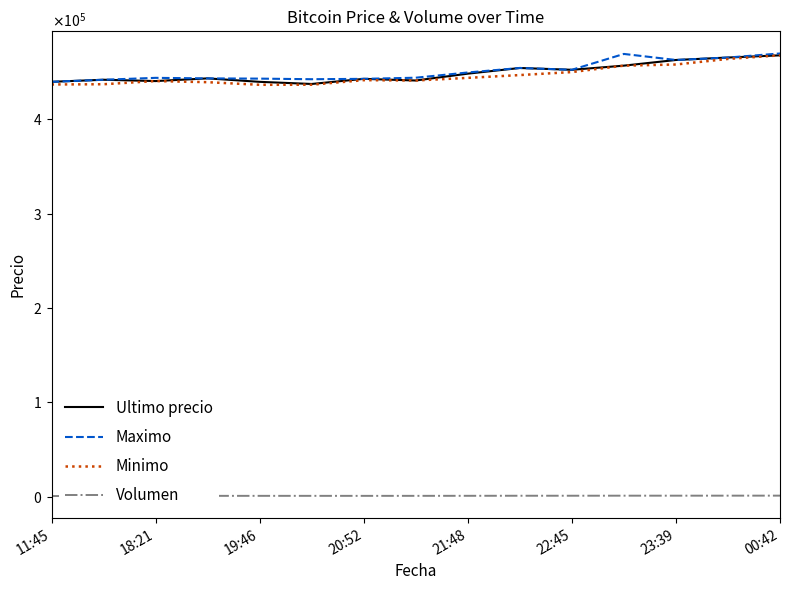

What is the lowest value of the Volumen series?

579.7